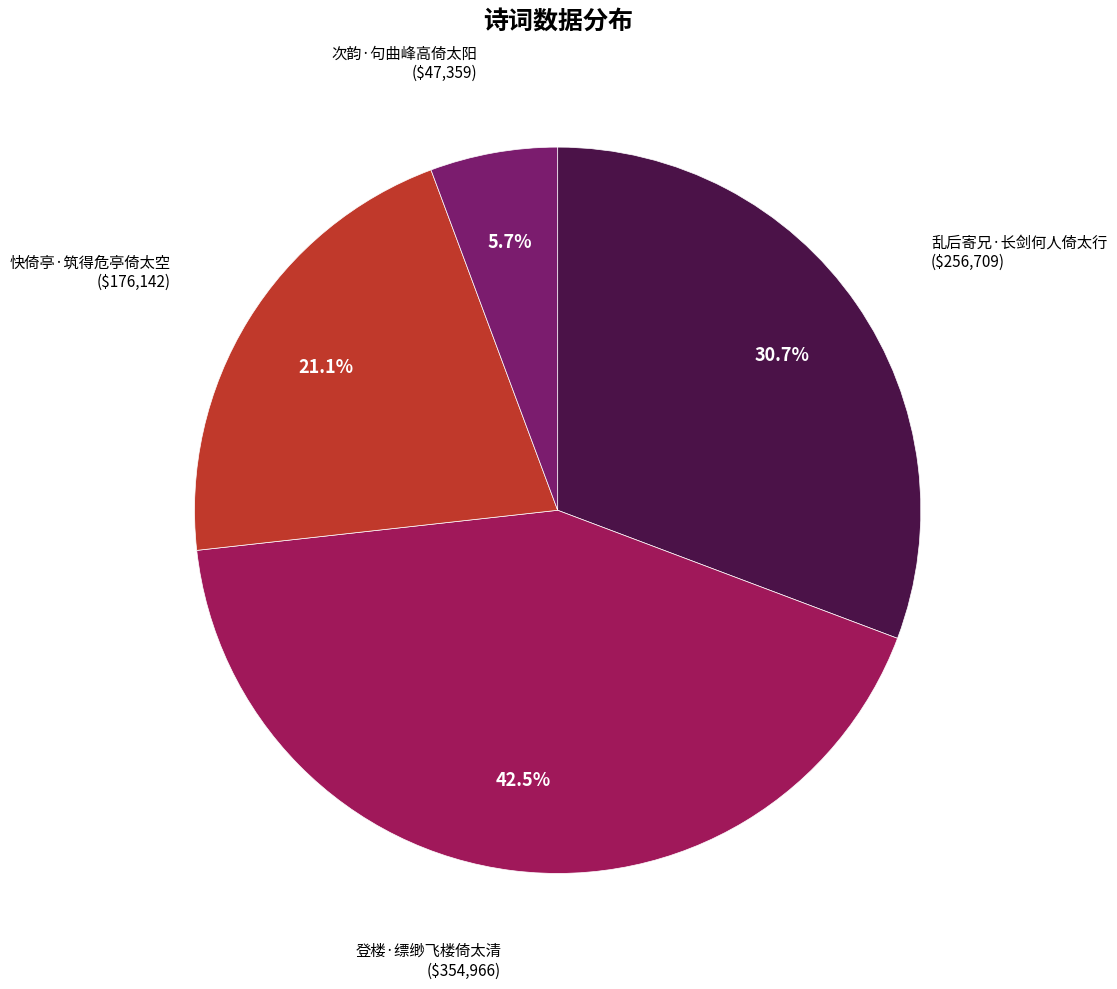

To the nearest percent, what is the difference between the largest and smallest slice percentages?

37%